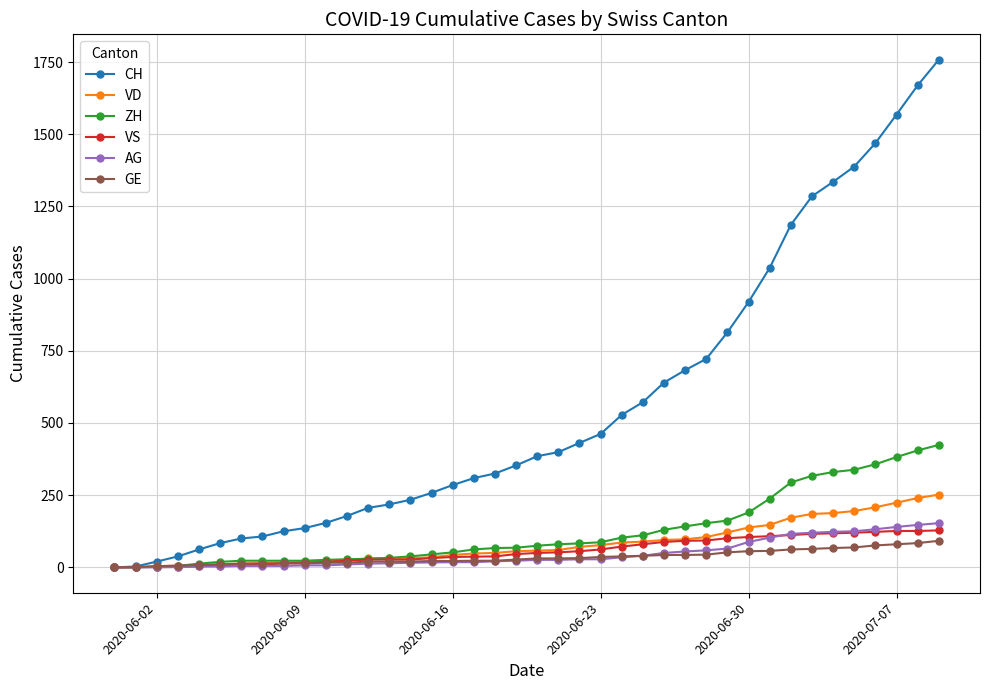

Which series has the widest spread of values?

CH